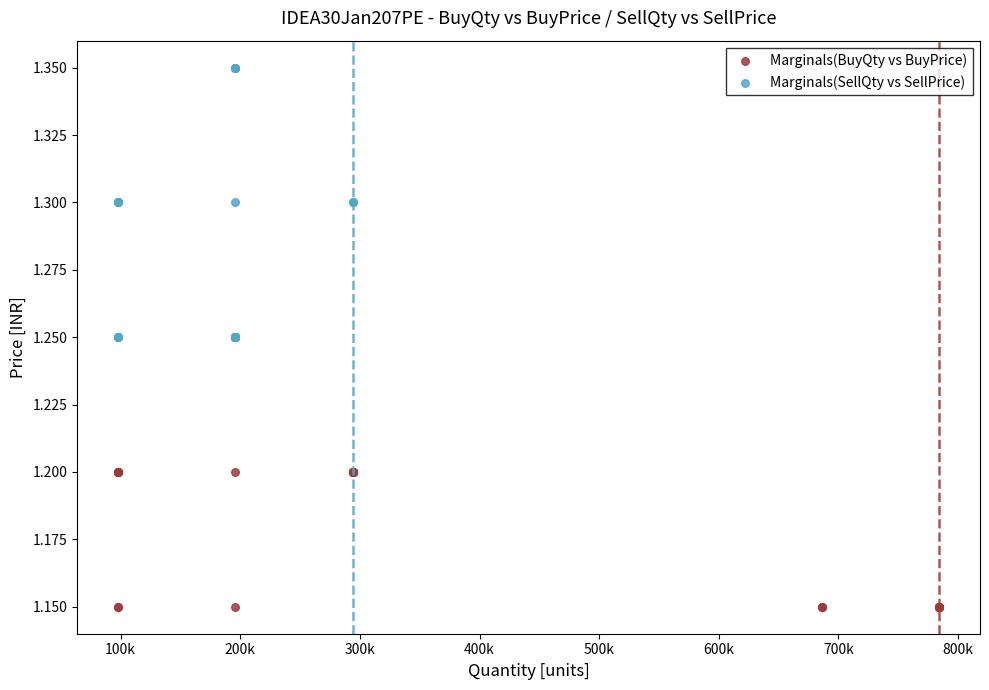

Which series contains the highest Y value?

Marginals(SellQty vs SellPrice)